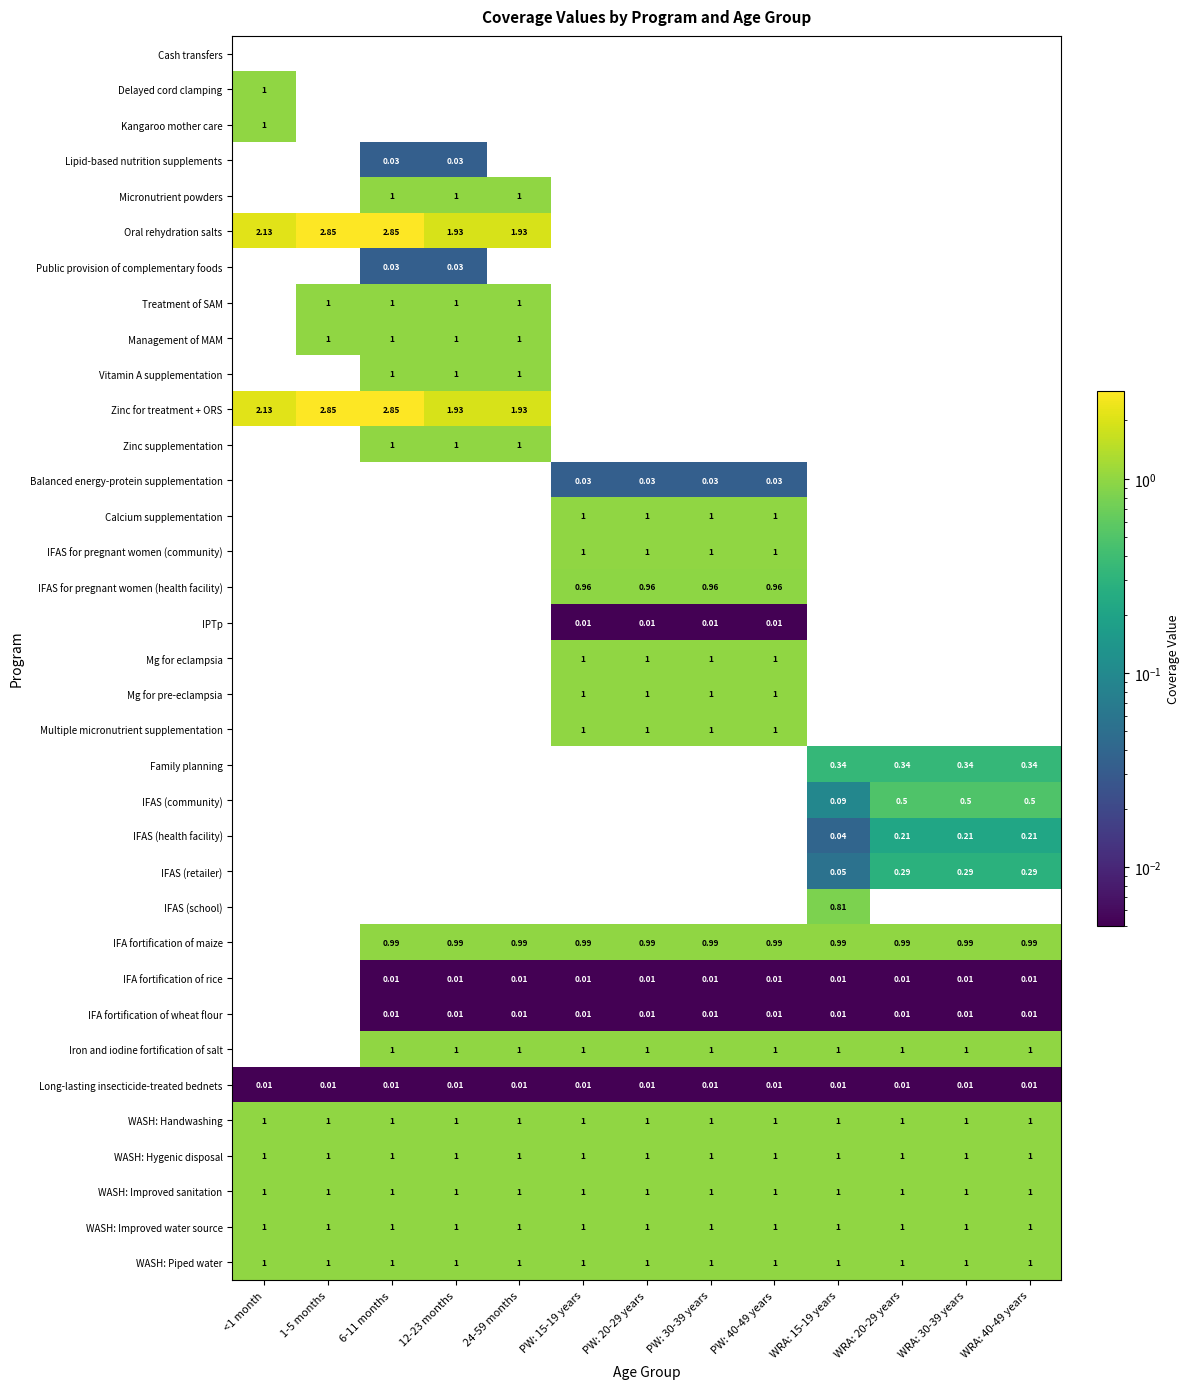

The value of WASH: Improved sanitation at 24-59 months is 1.5. True or false?

False